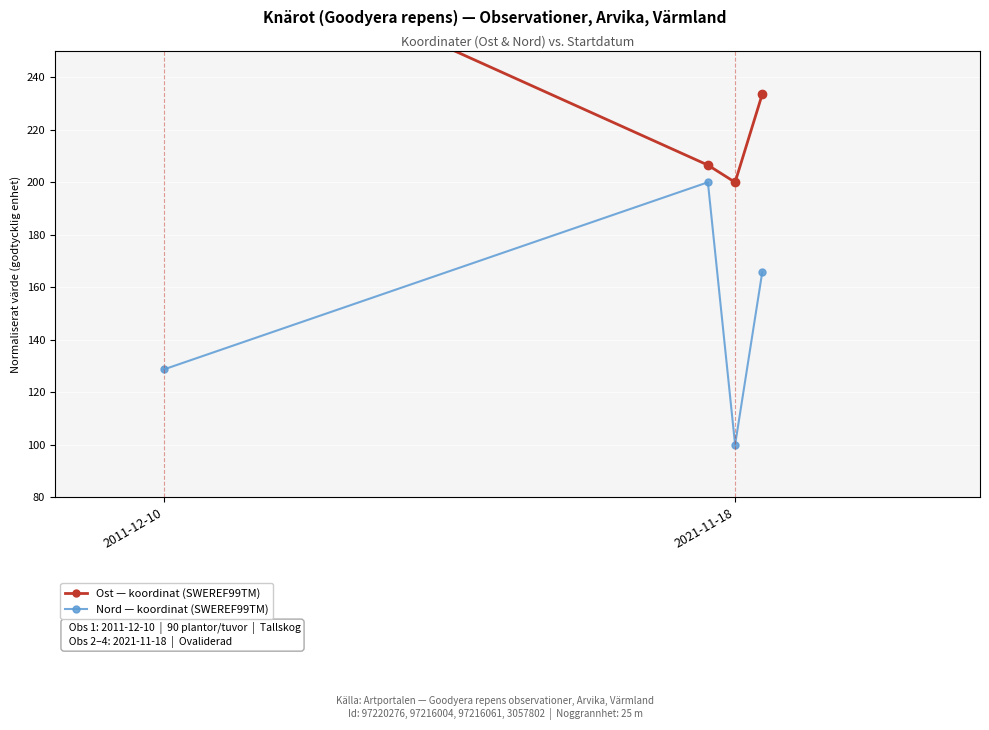

What is the difference between the maximum and minimum values in the Nord series?

100.0